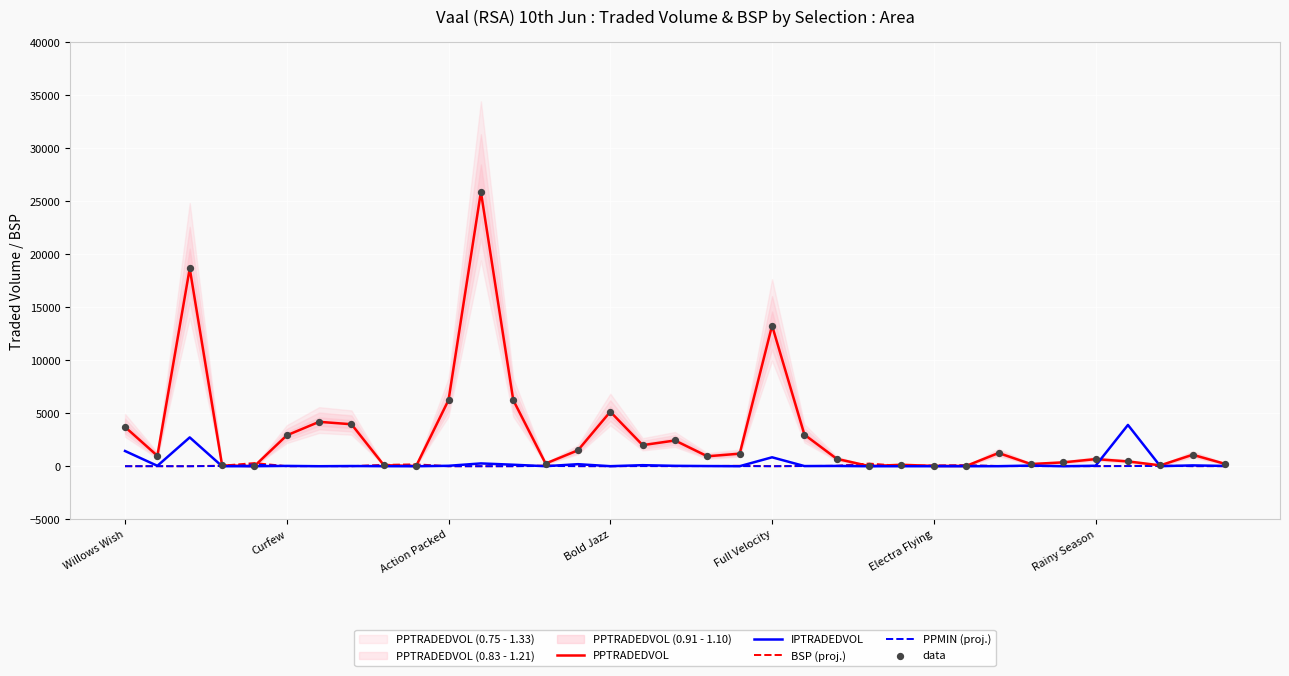

At how many categories does at least one series exceed 4394?

6